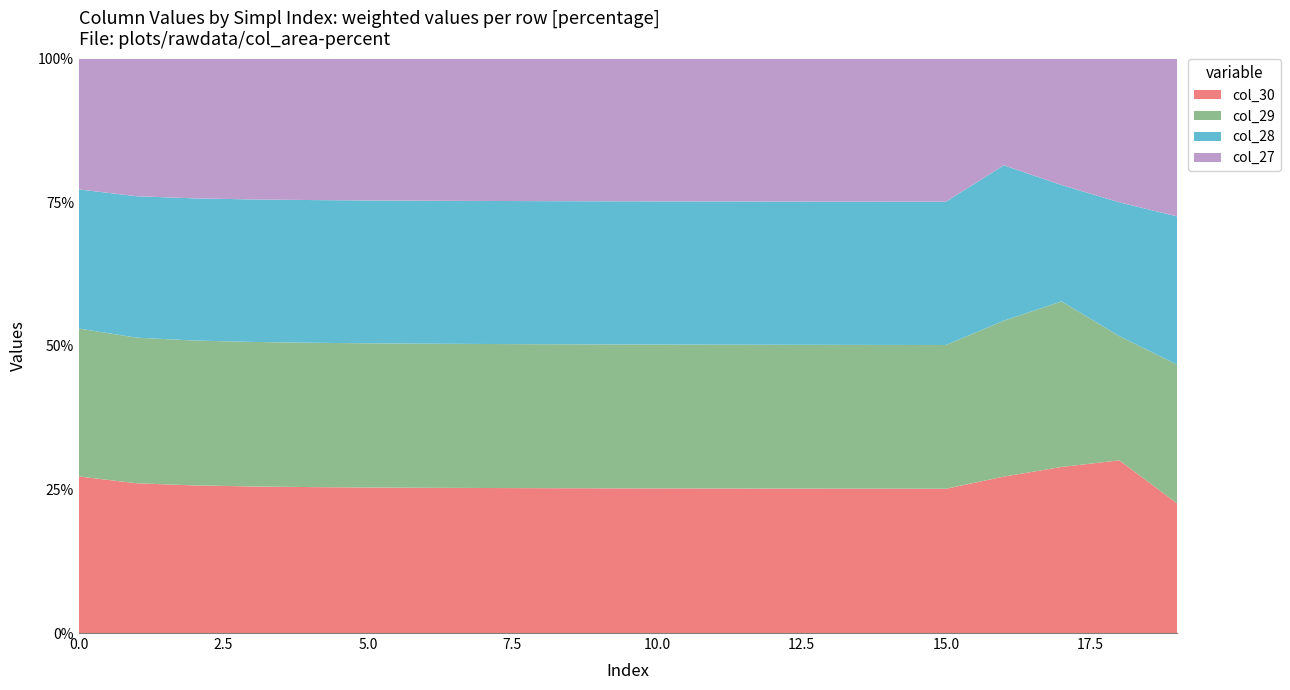

Reading left to right, extract all data points from this chart.

col_30: 0=18	1=36	2=54	3=72	4=90	5=108	6=126	7=144	8=162	9=180	10=198	11=216	12=234	13=252	14=270	15=288	16=306	17=324	18=342	19=265
col_29: 0=17	1=35	2=53	3=71	4=89	5=107	6=125	7=143	8=161	9=179	10=197	11=215	12=233	13=251	14=269	15=287	16=305	17=323	18=246	19=284
col_28: 0=16	1=34	2=52	3=70	4=88	5=106	6=124	7=142	8=160	9=178	10=196	11=214	12=232	13=250	14=268	15=286	16=304	17=227	18=265	19=303
col_27: 0=15	1=33	2=51	3=69	4=87	5=105	6=123	7=141	8=159	9=177	10=195	11=213	12=231	13=249	14=267	15=285	16=208	17=246	18=284	19=322